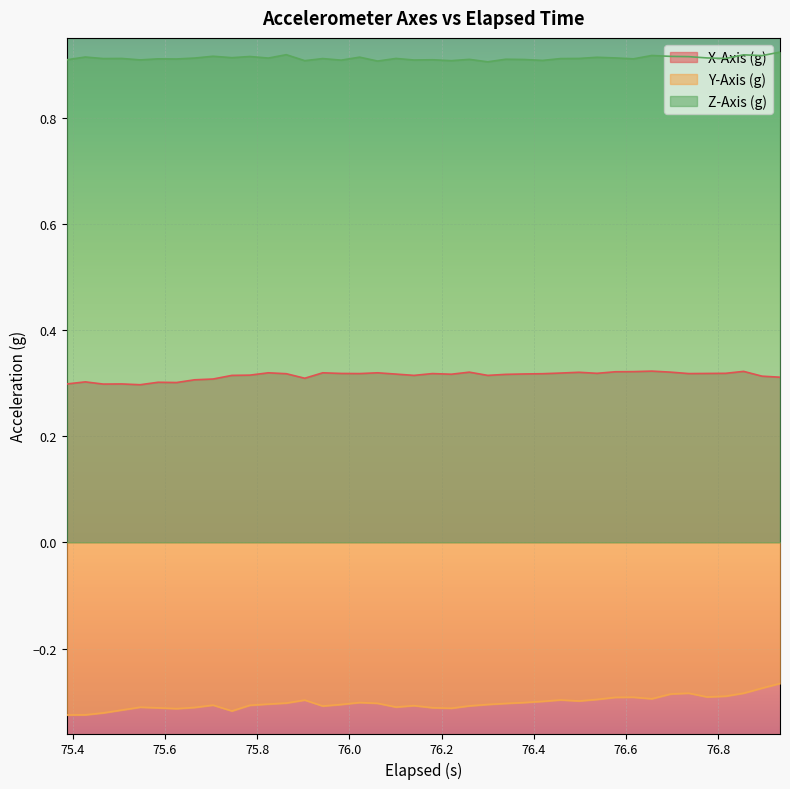

Count the X-Axis (g) values in the range 0 to 1.

40